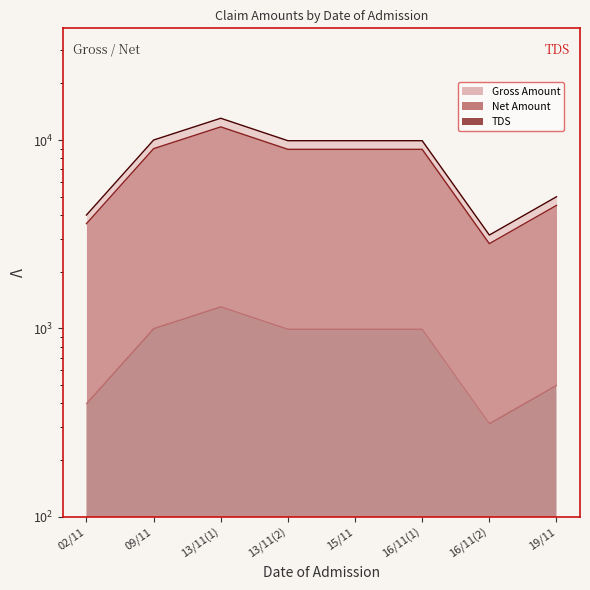

Which series has the largest total across all categories?

Gross Amount